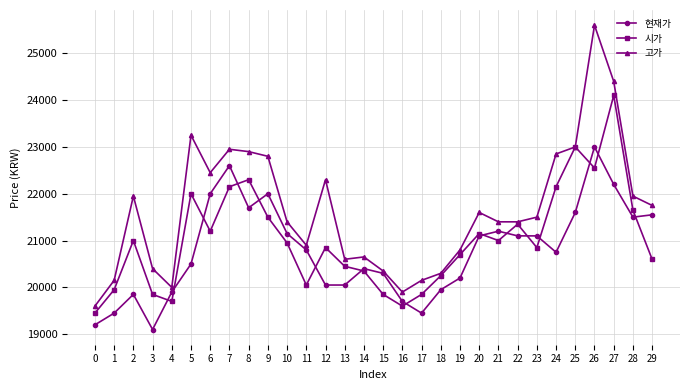

At how many categories does at least one series exceed 20482?

22